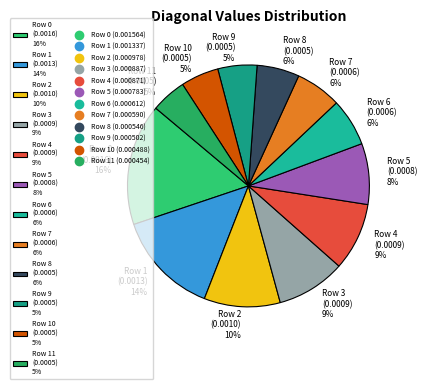

What percentage is the Row 5 (0.0008) 8% slice, to the nearest percent?

8%